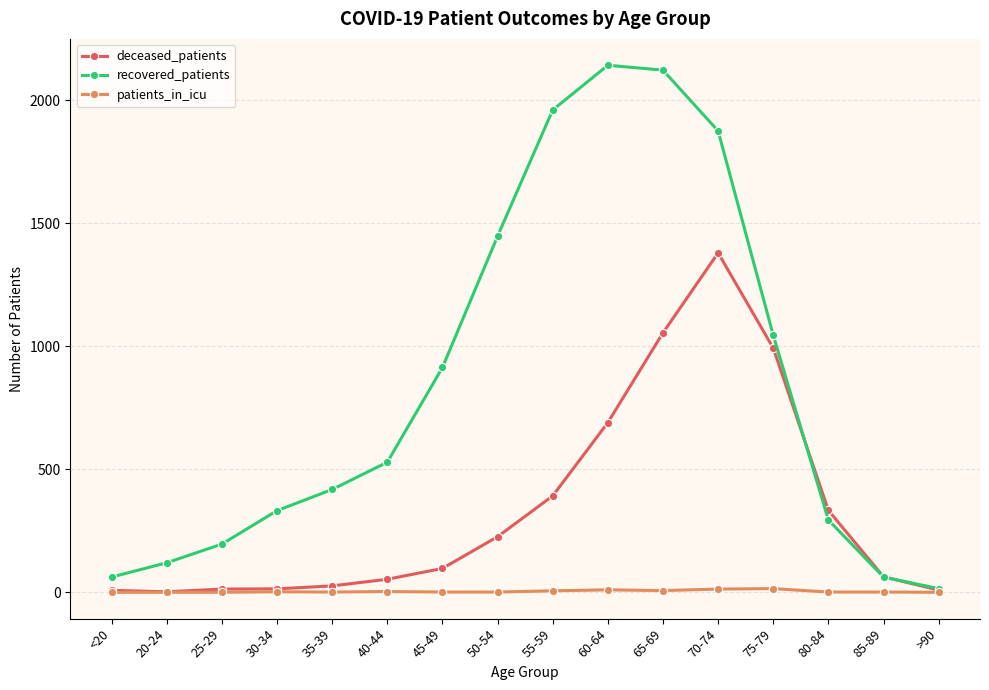

Rank the series by their average value, from lowest to highest.

patients_in_icu, deceased_patients, recovered_patients